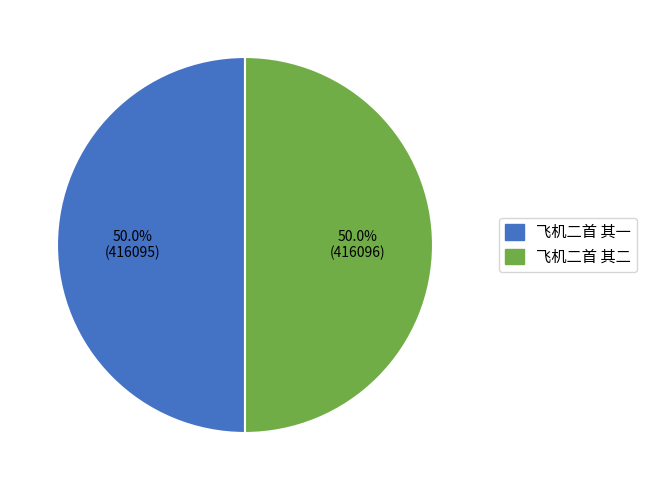

How many segments does this pie chart have?

2